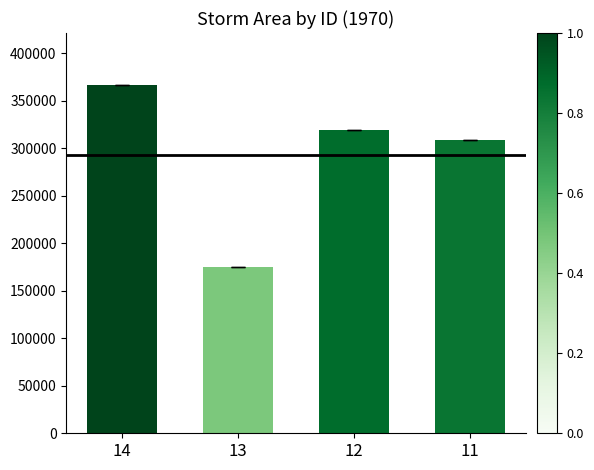

Count the number of categories in the chart.

4